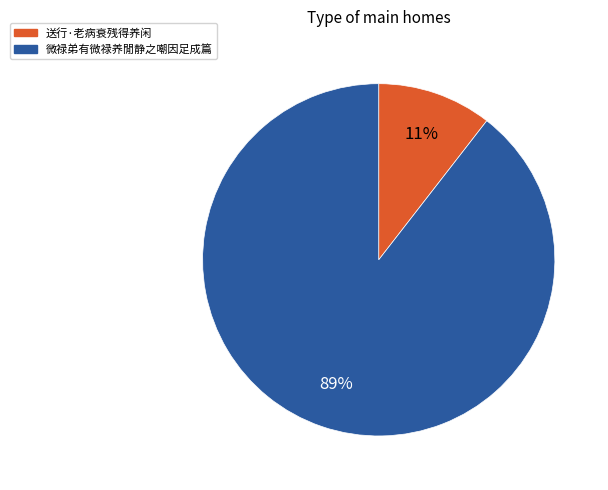

Rank the categories by value from highest to lowest.

微禄弟有微禄养閒静之嘲因足成篇, 送行·老病衰残得养闲